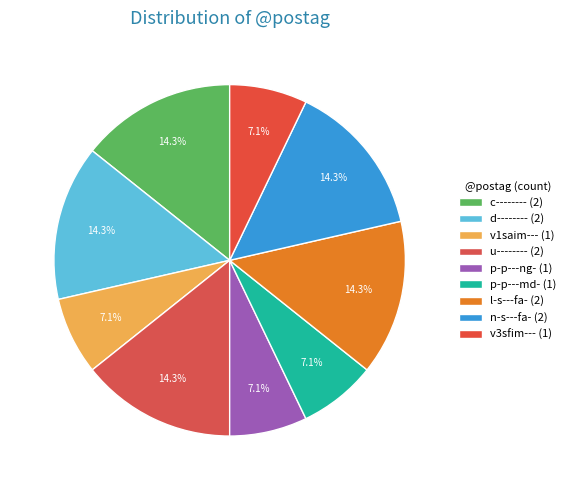

What is the smallest slice in the pie chart?

v1saim---